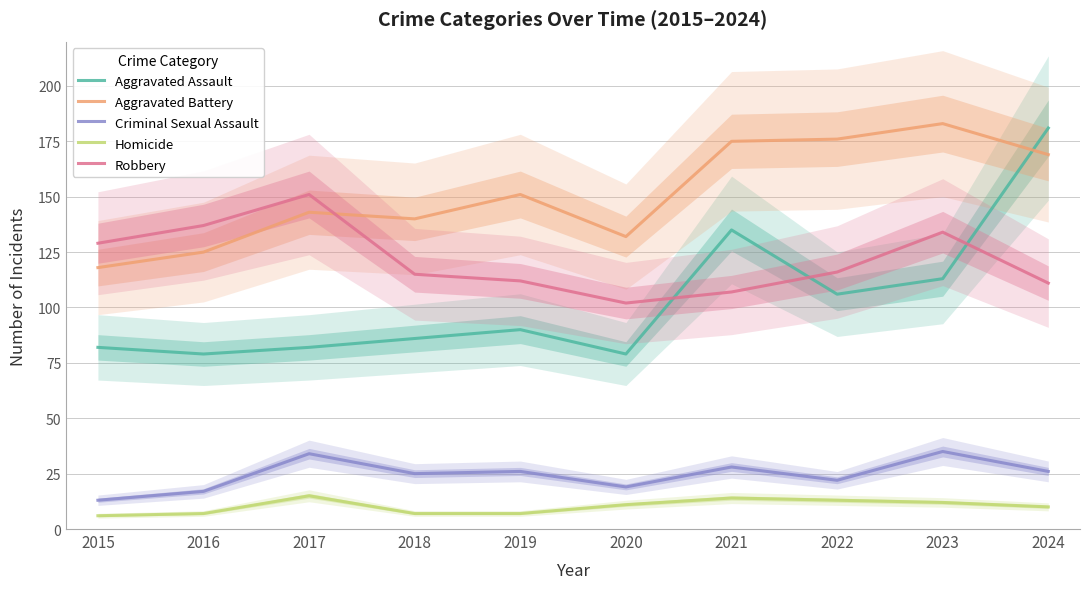

What is the minimum value for Criminal Sexual Assault?

13